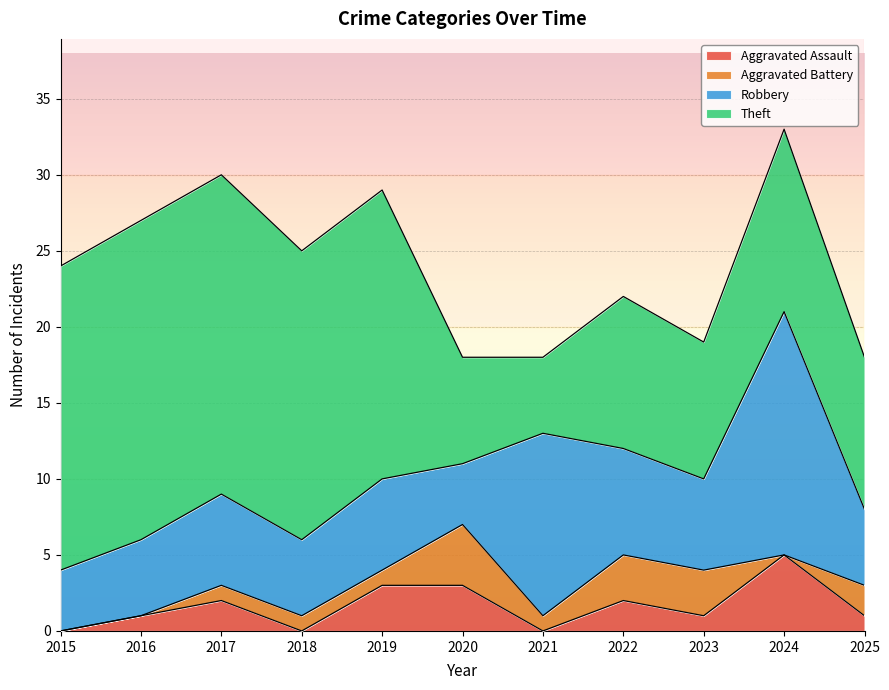

The value of Aggravated Assault at 2021 is -2. True or false?

False